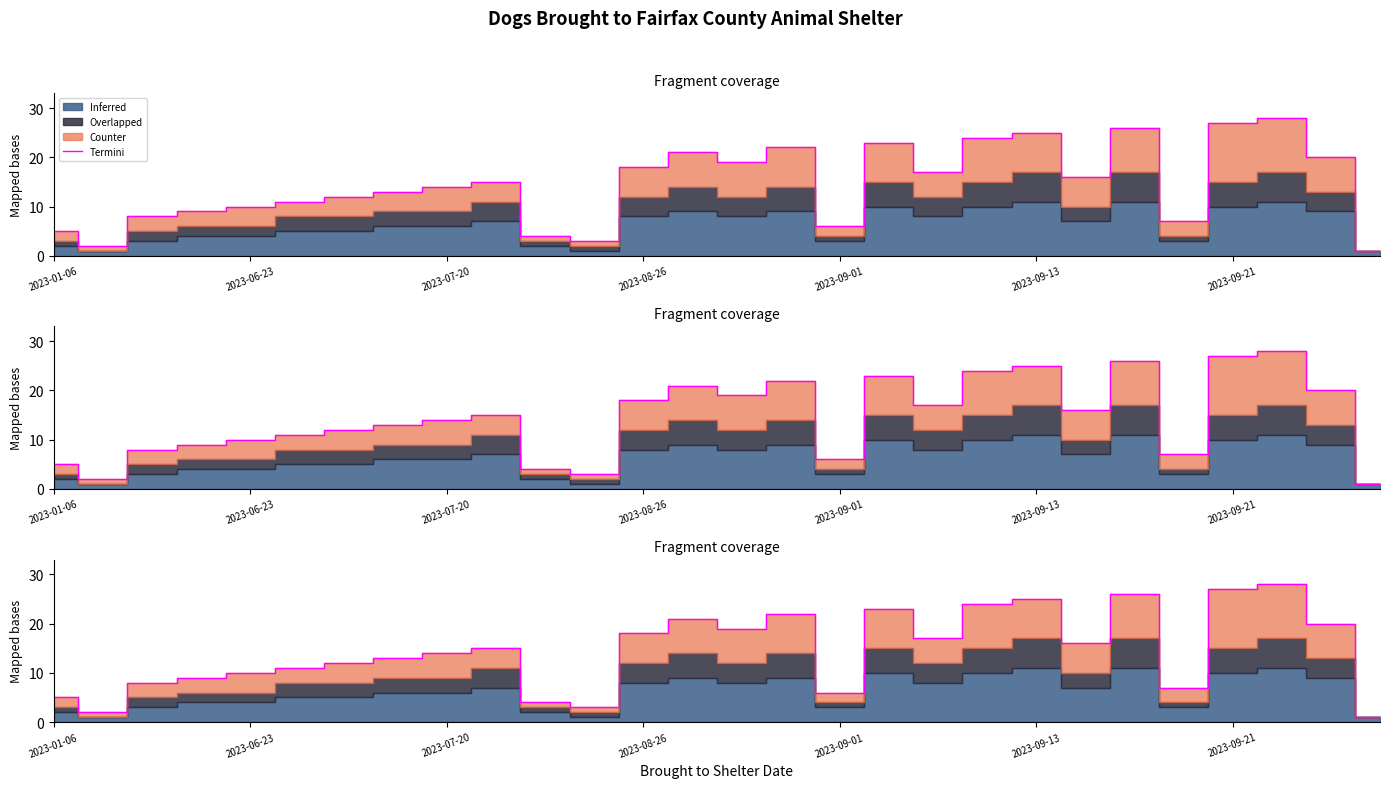

What is the change in value from 13 to 27?

-20